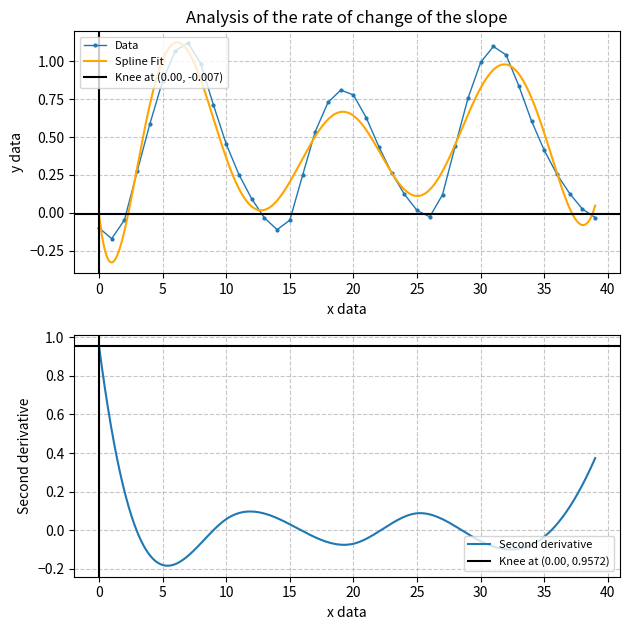

How many interior local valleys (lower than both neighbors) does the data have?

3